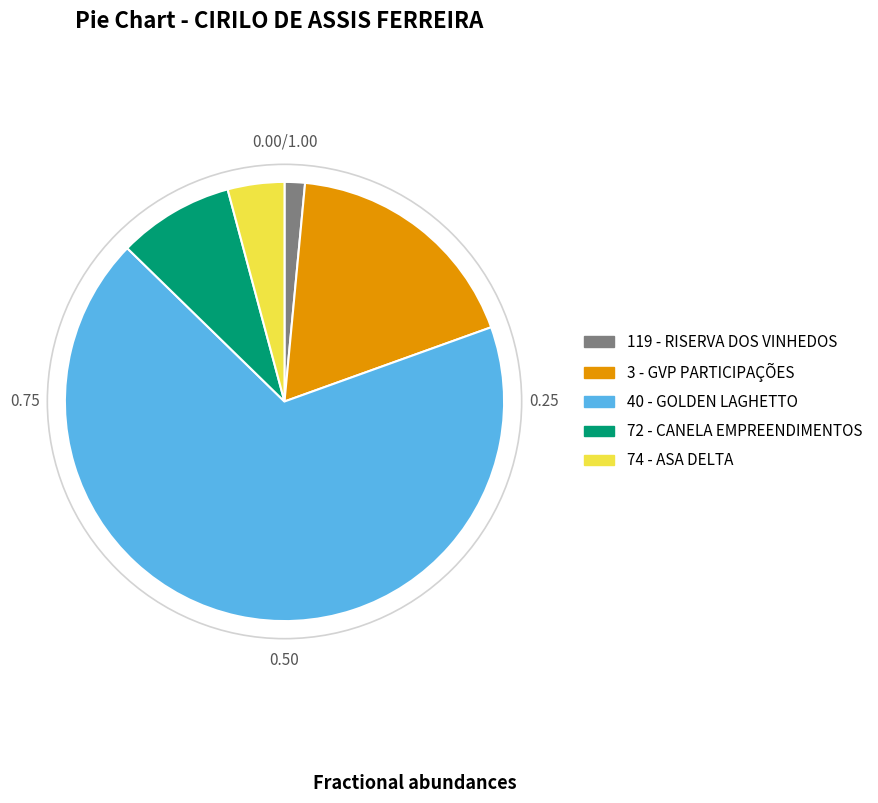

Count the number of slices in the pie.

5